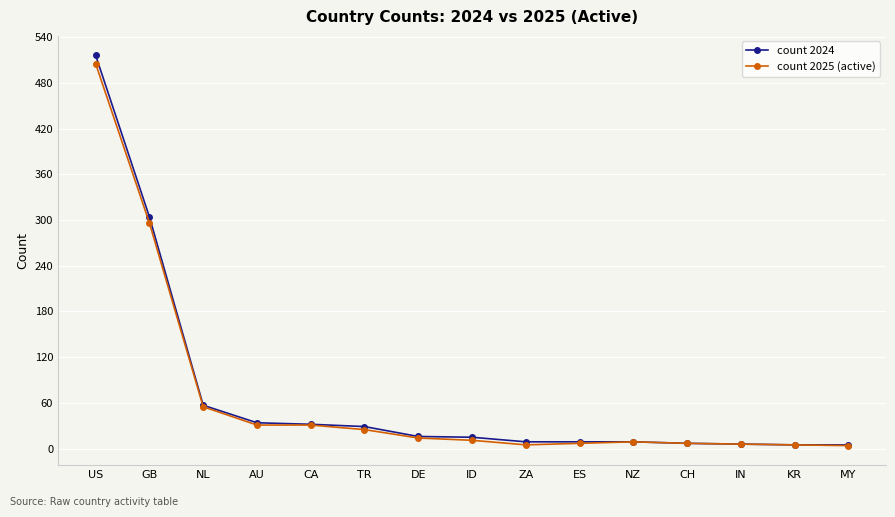

Is it true that count 2025 (active) equals 14 at DE?

True